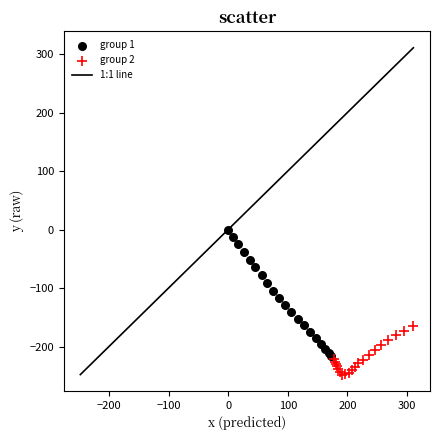

Which series contains the lowest Y value?

group 2